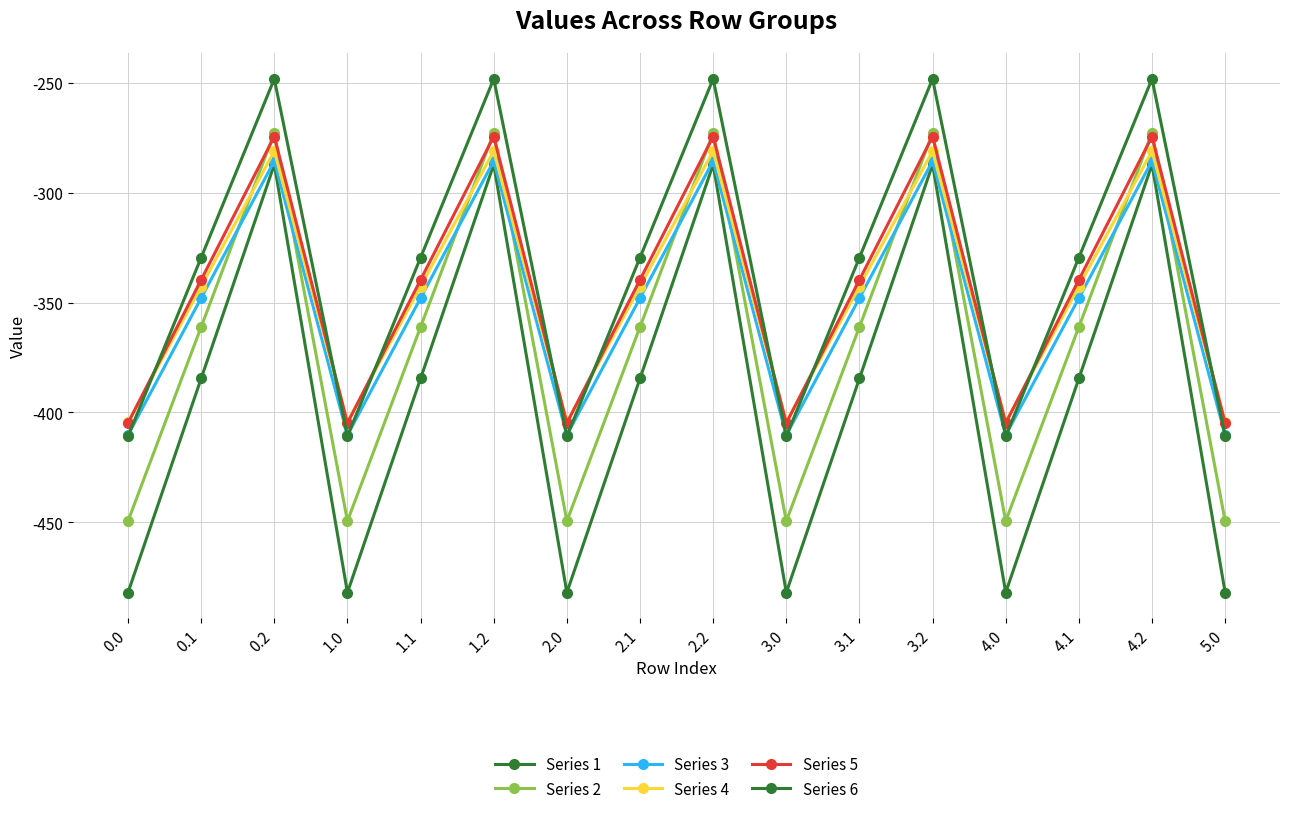

True or false: Series 3 and Series 1 intersect in this chart.

False